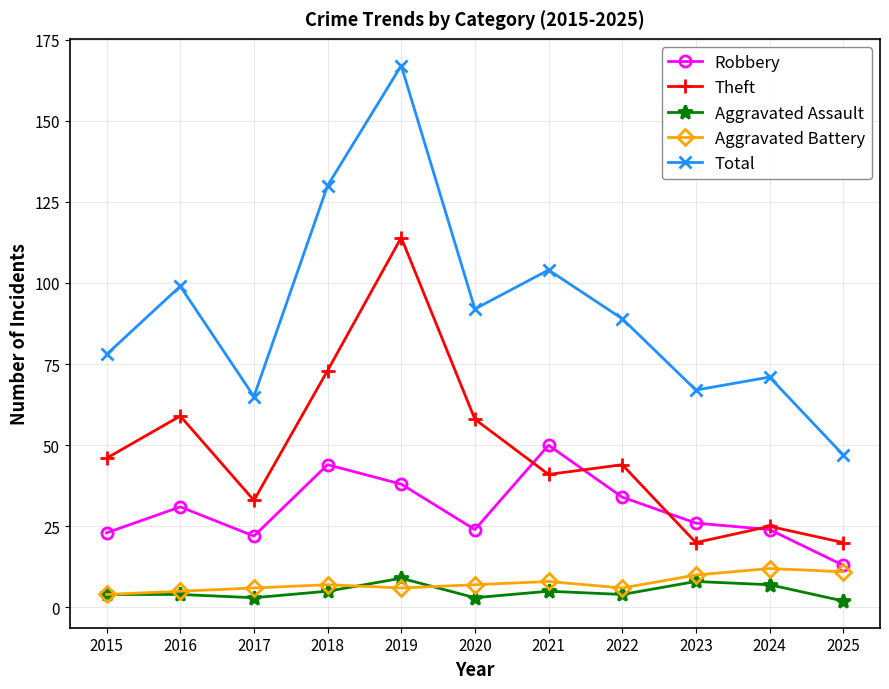

What is the difference between the Robbery values at 2025 and 2015?

10